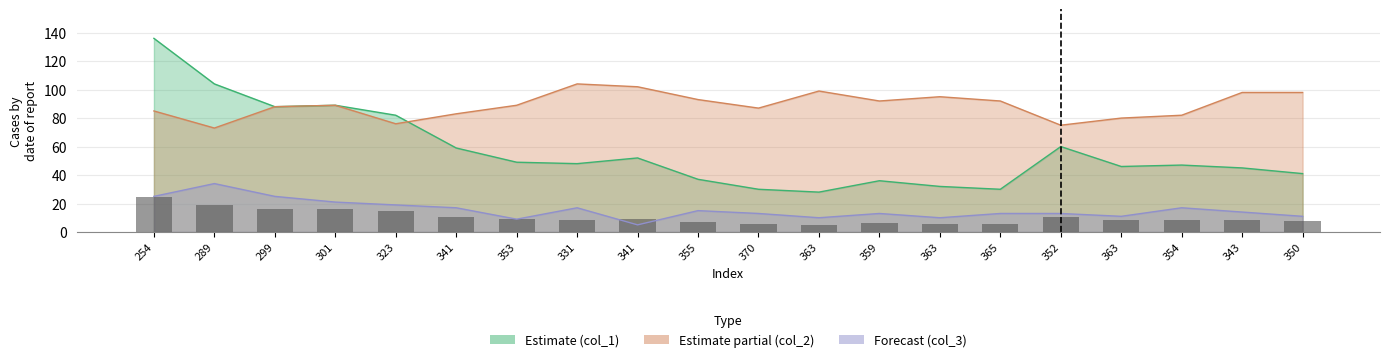

Which series has the widest spread of values?

col_1